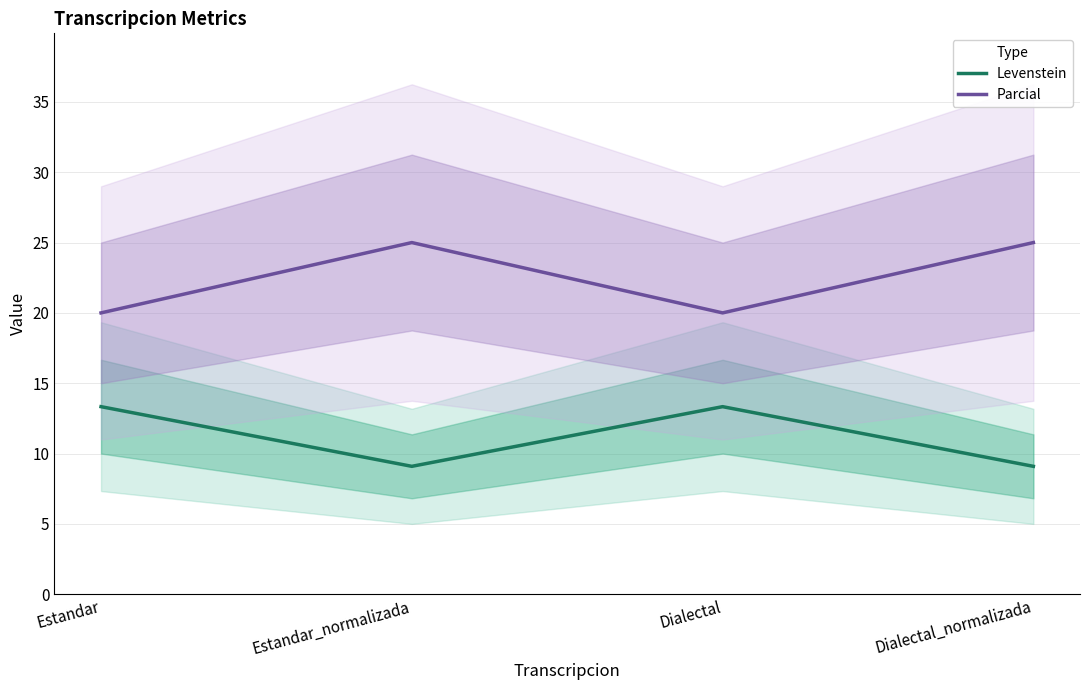

What are all the series names shown in the legend?

Levenstein, Parcial